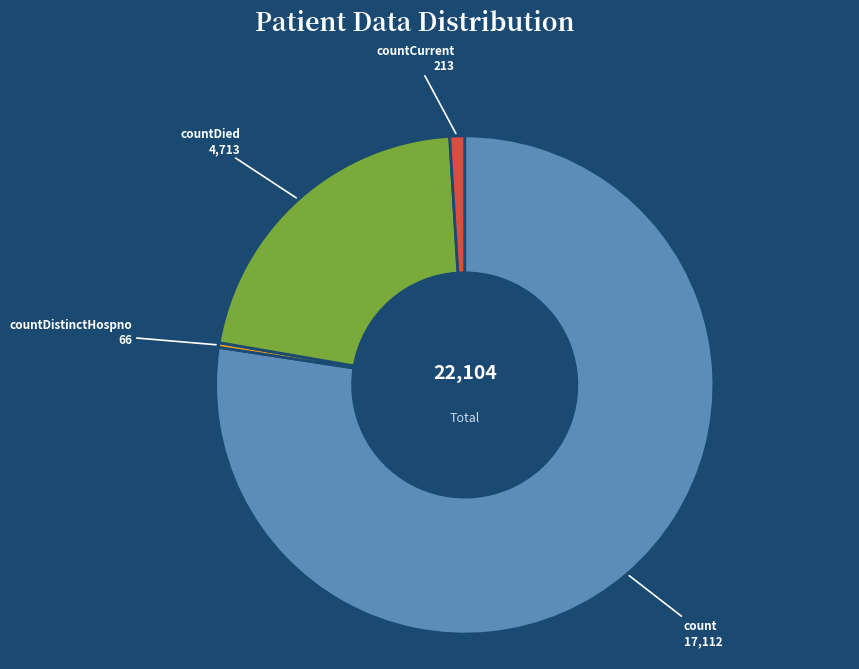

Is there a majority slice in this chart?

Yes